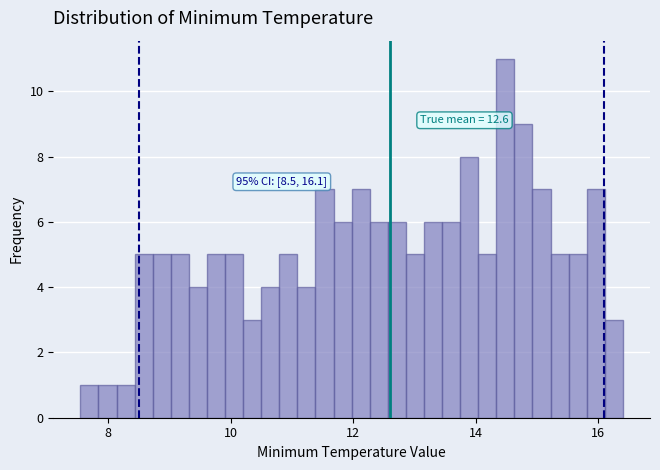

Read against the x-axis, roughly where is the centre of the tallest bar?

14.4